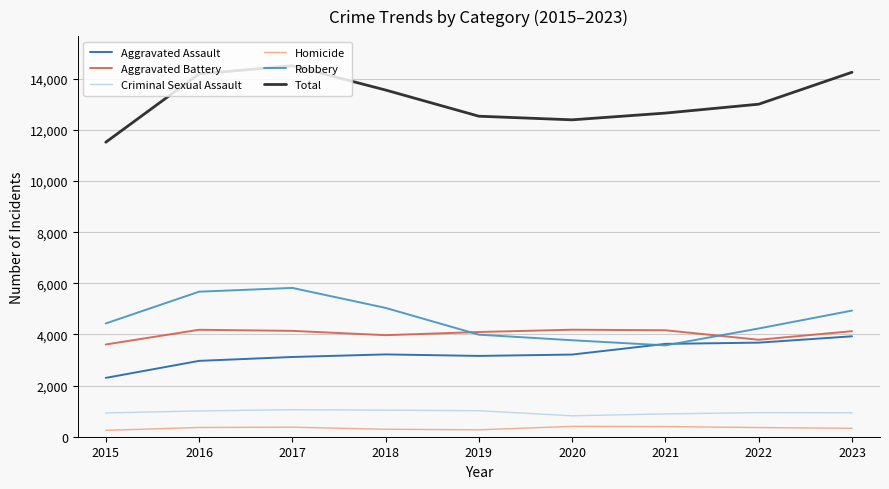

What is the difference between the maximum and second lowest values in the Robbery series?

2047